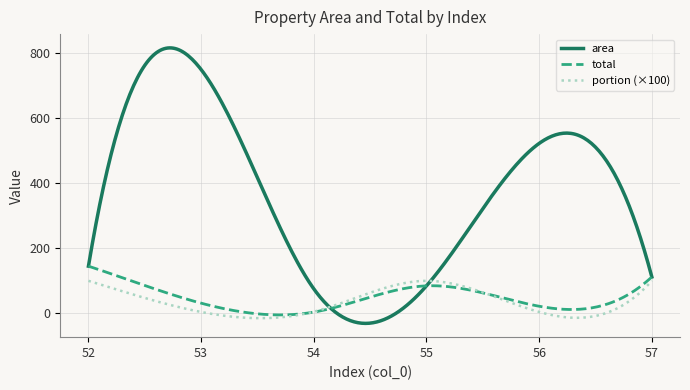

Which series has the widest spread of values?

area